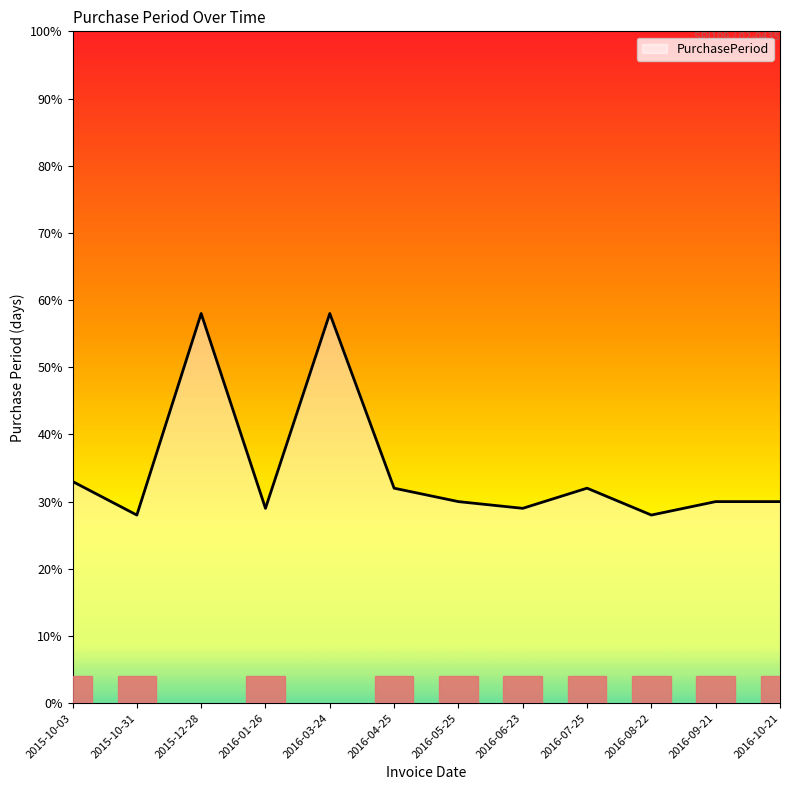

At which label does the data first exceed 30?

2015-10-03